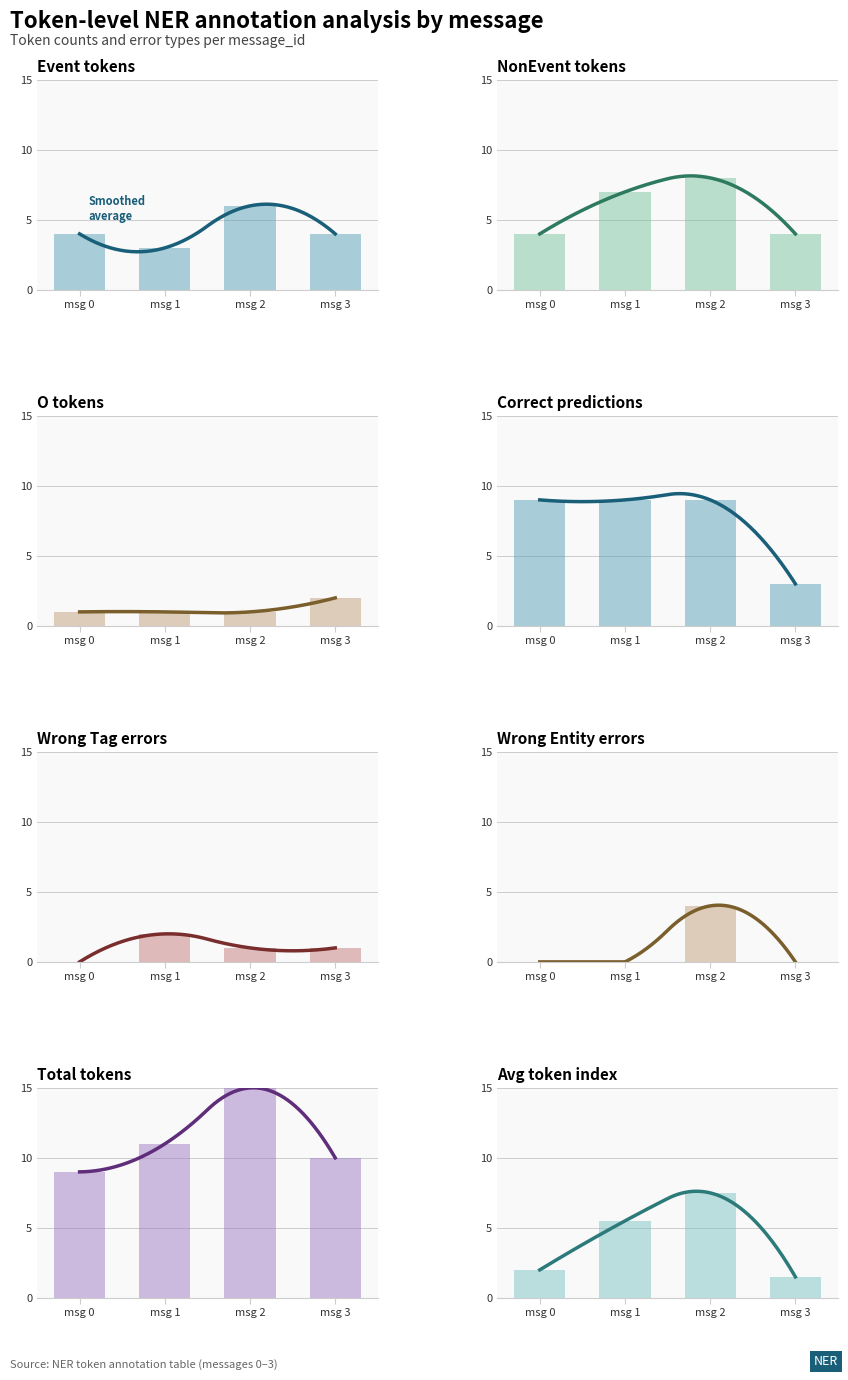

What is the difference between the maximum and minimum values in the Wrong_Entity series?

4